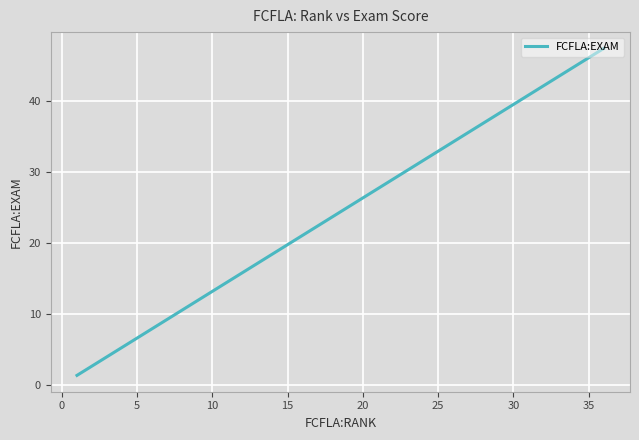

What is the maximum value shown in the chart?

47.4